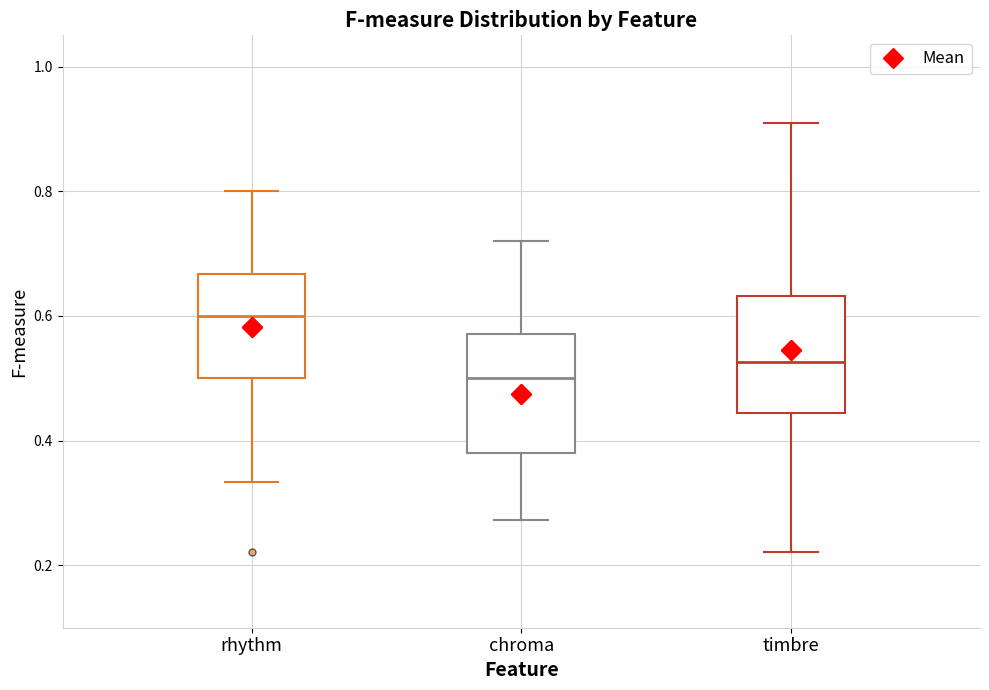

Where is the upper edge of the box for rhythm on the y-axis? The values are not printed on the chart, so give them approximately, as read against the axis.

0.66